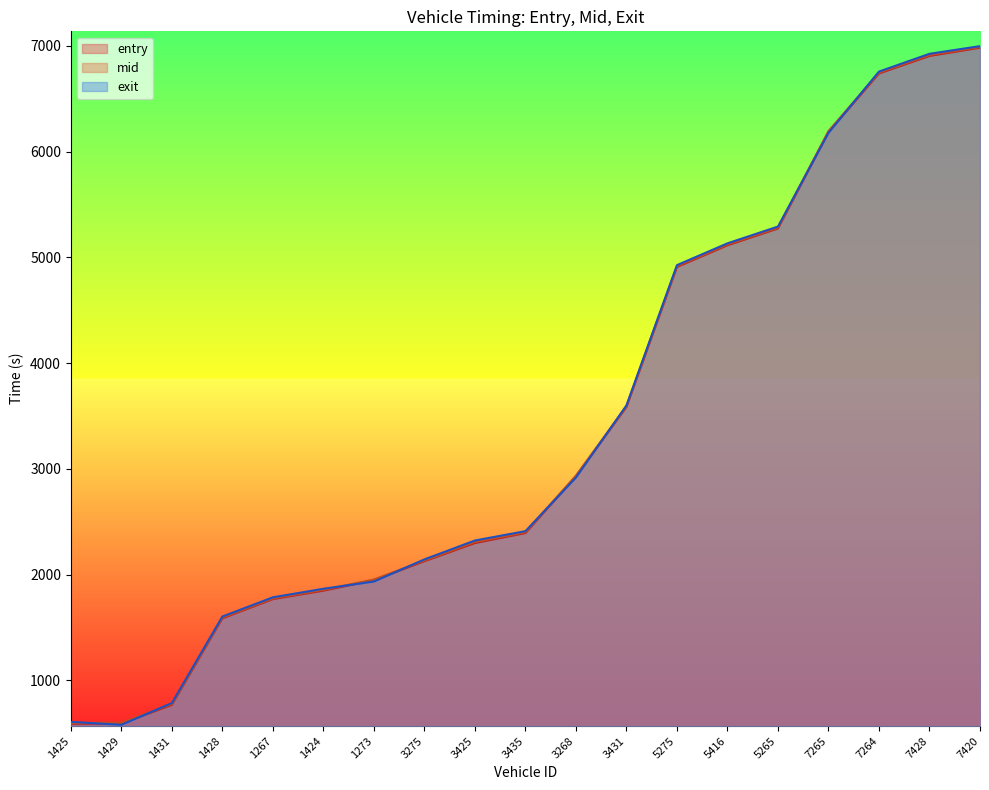

True or false: mid has more than 0 interior local peaks.

False